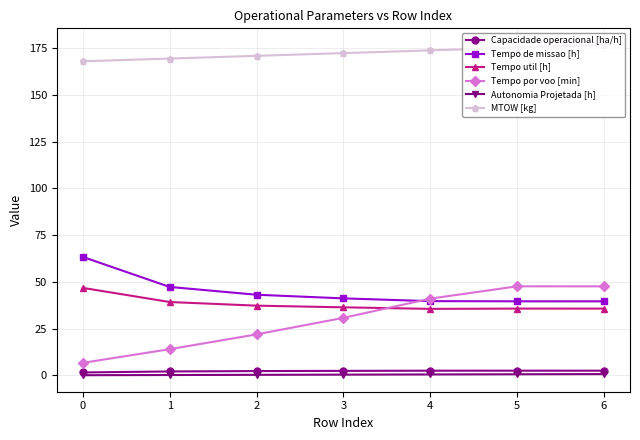

What is the approximate value of Autonomia Projetada [h] at 5?

0.6